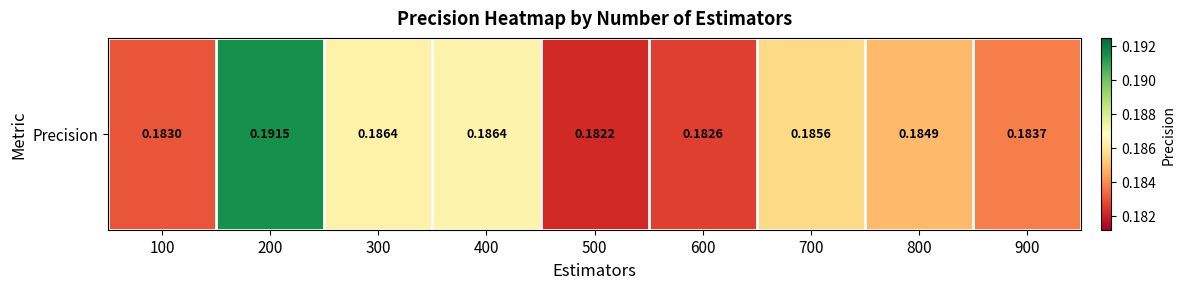

What value does the data have at 600?

0.2